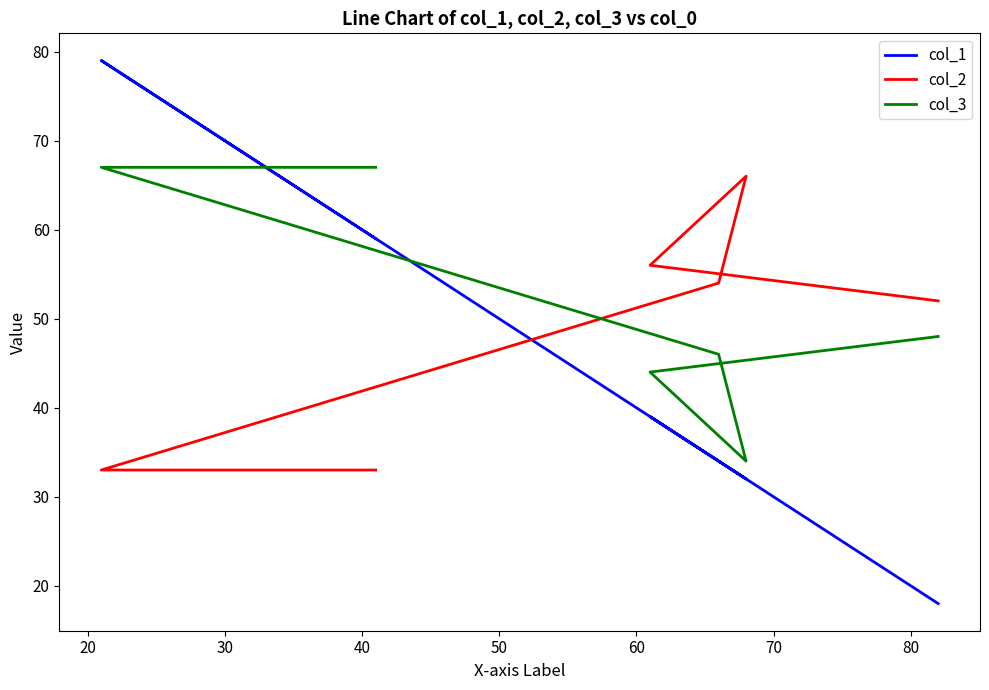

The value of col_1 at 20 is 20. True or false?

False